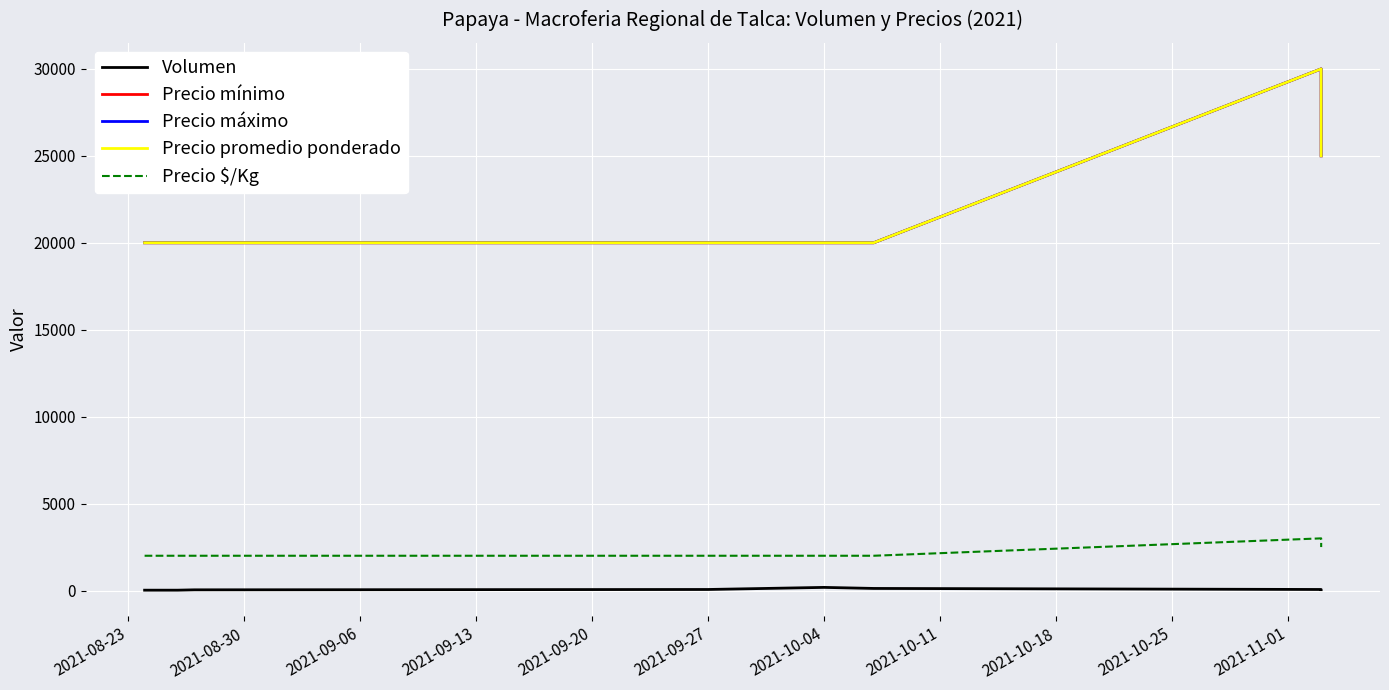

Which has a higher value, 2021-08-30 or 2021-10-04?

2021-10-04